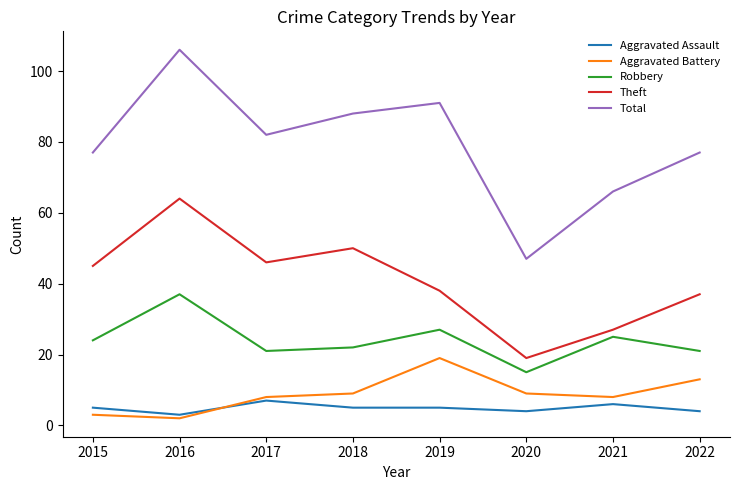

True or false: Theft and Aggravated Battery intersect in this chart.

False